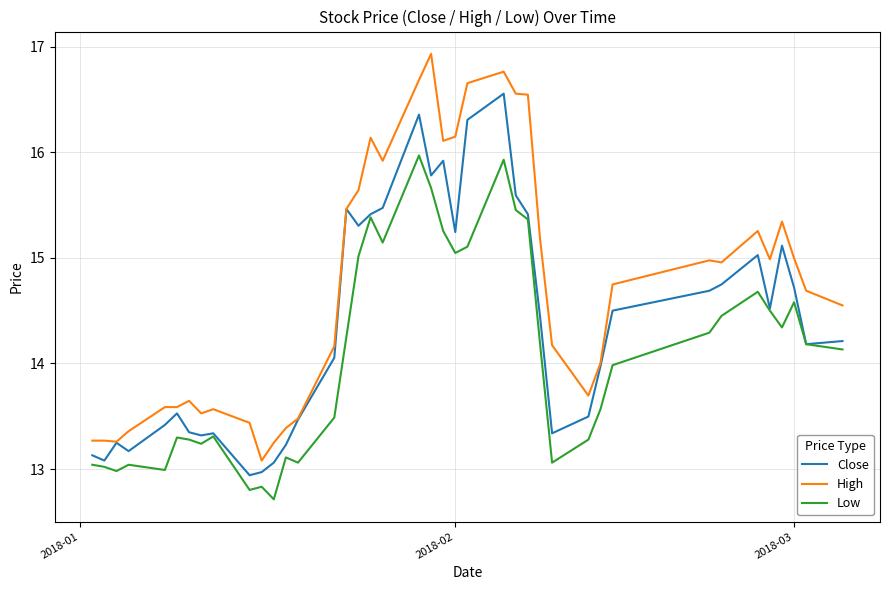

What is the sum of all Low values?

563.0